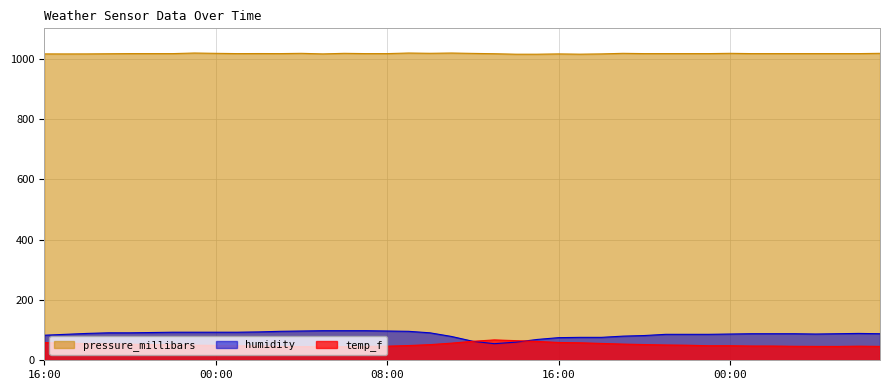

What is the maximum value shown in the chart?

1018.2